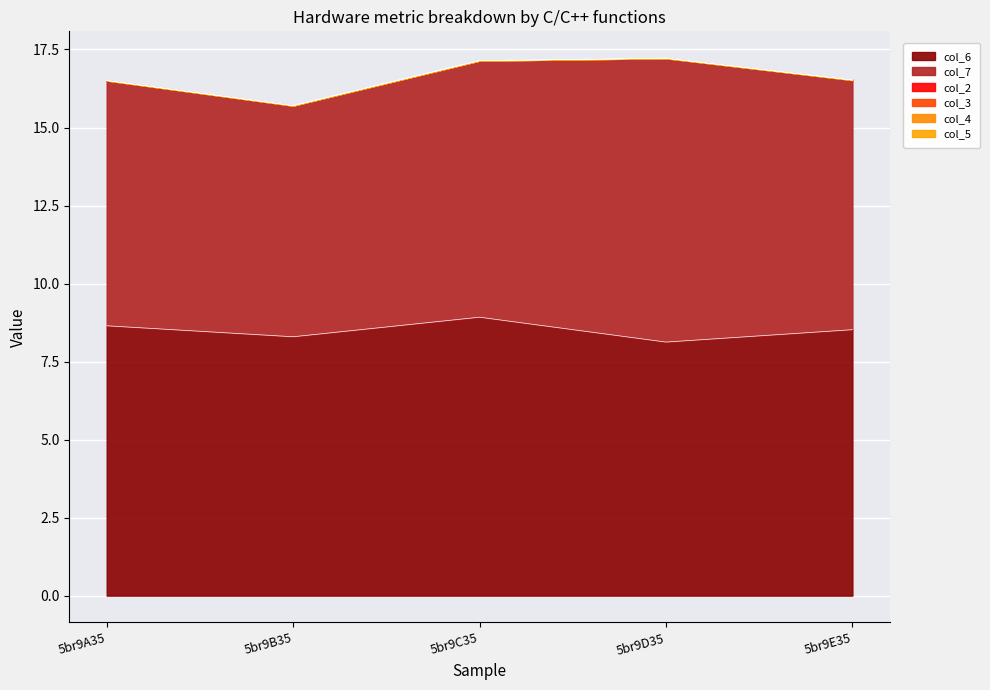

Which has a higher value, 5br9E35 or 5br9C35?

5br9C35